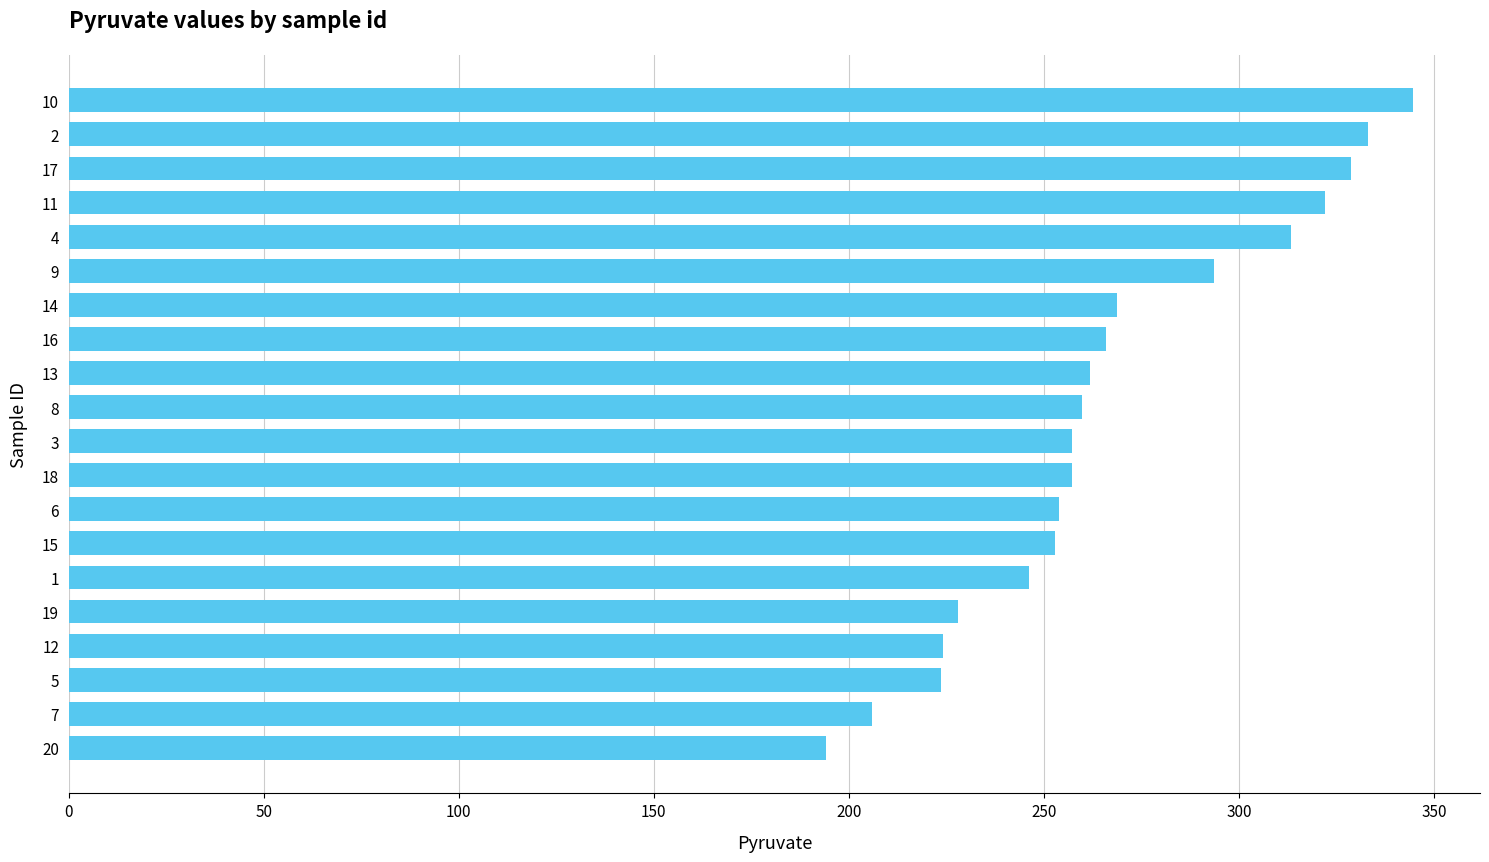

Is it true that the value at 5 is 223.6?

True